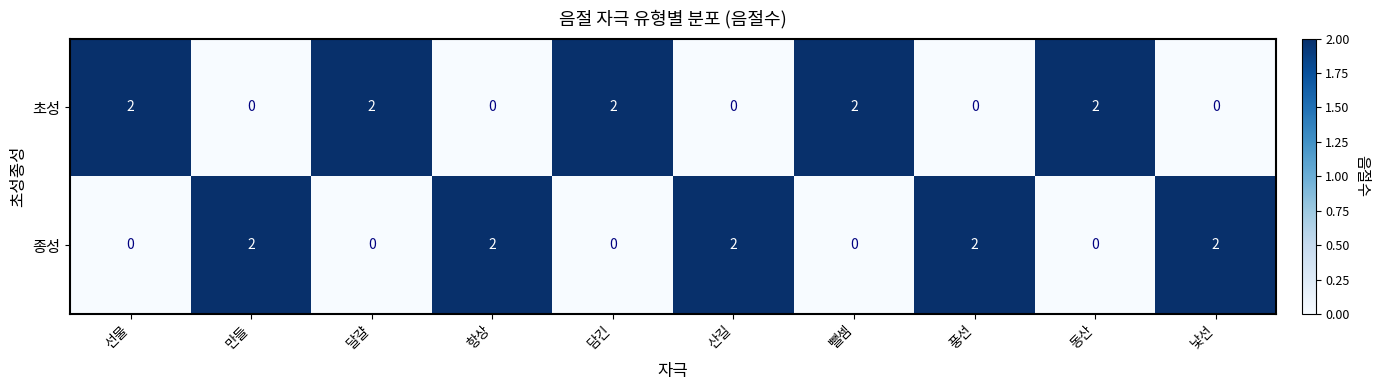

What is the sum of the 종성 values at 산길 and 만들?

4